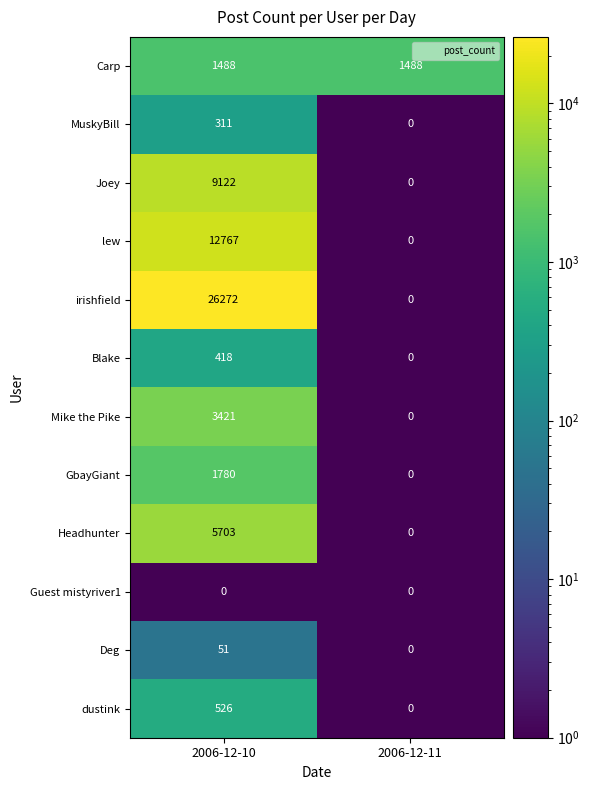

Reading left to right, what are all the values shown in this chart?

Carp: 1488	1488
MuskyBill: 311	0
Joey: 9122	0
lew: 12767	0
irishfield: 26272	0
Blake: 418	0
Mike the Pike: 3421	0
GbayGiant: 1780	0
Headhunter: 5703	0
Guest mistyriver1: 0	0
Deg: 51	0
dustink: 526	0